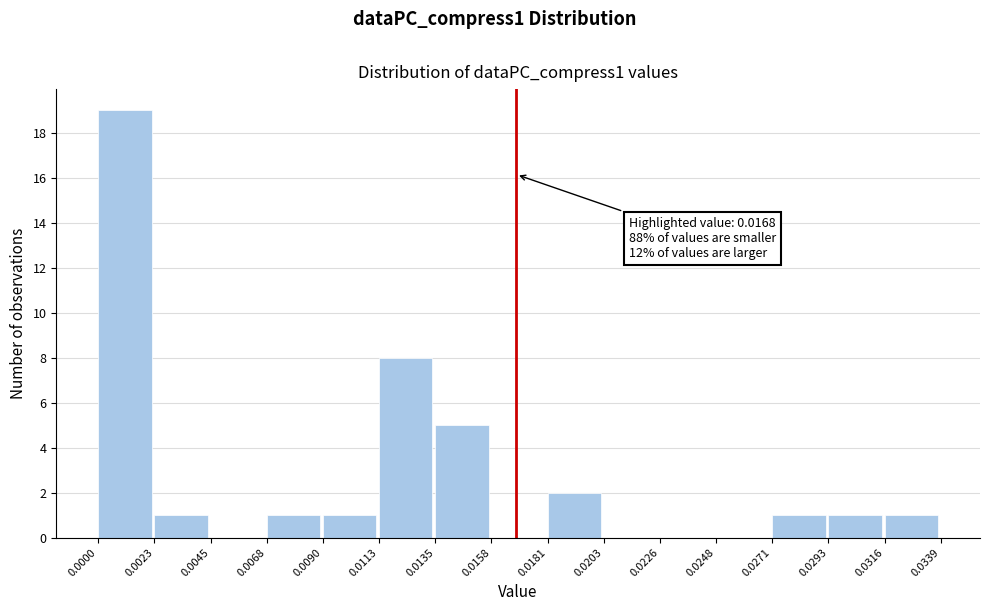

Over which range of the x-axis is the bar tallest?

0.0000 to 0.0023